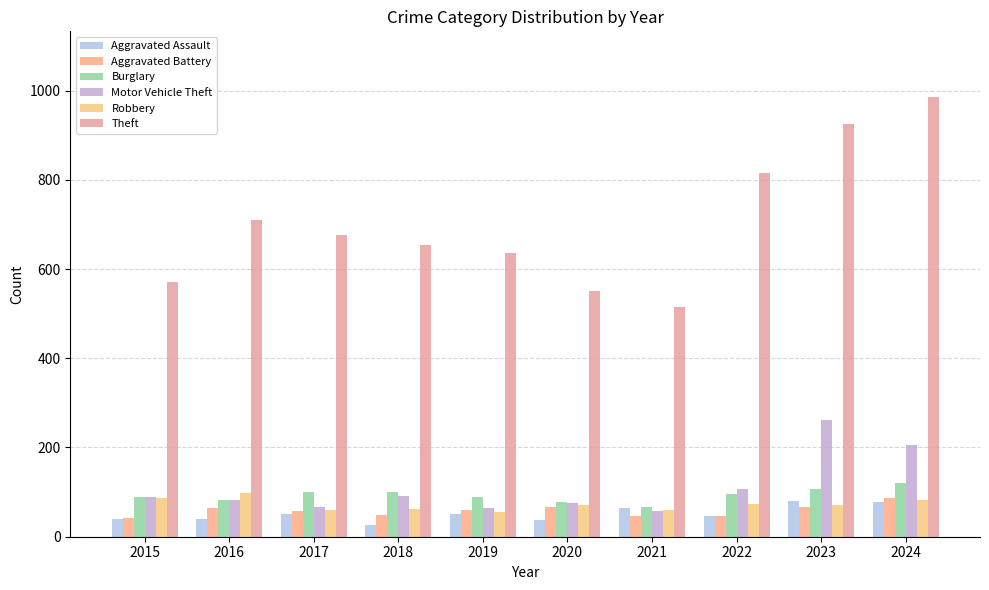

What are all the series names shown in the legend?

Aggravated Assault, Aggravated Battery, Burglary, Motor Vehicle Theft, Robbery, Theft